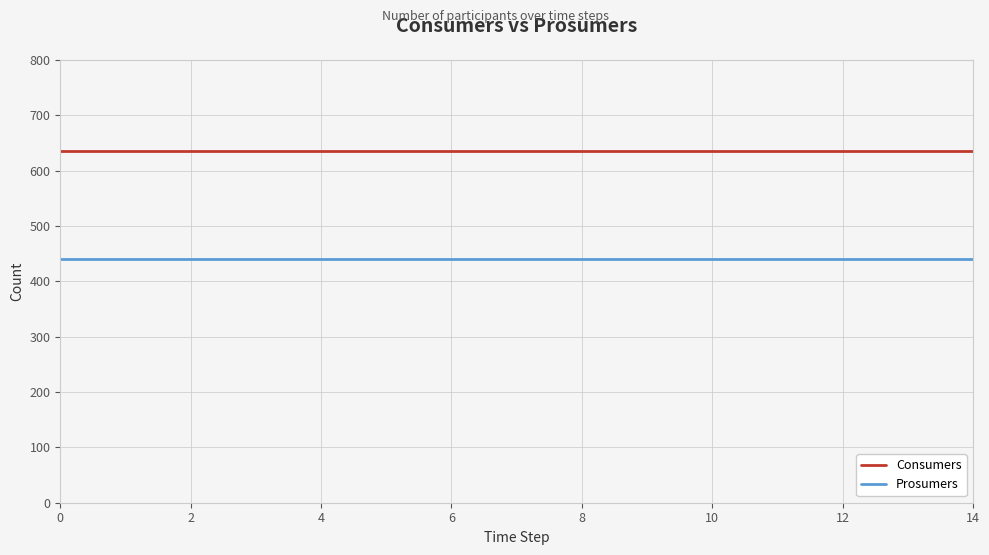

Count the number of data series in this chart.

2